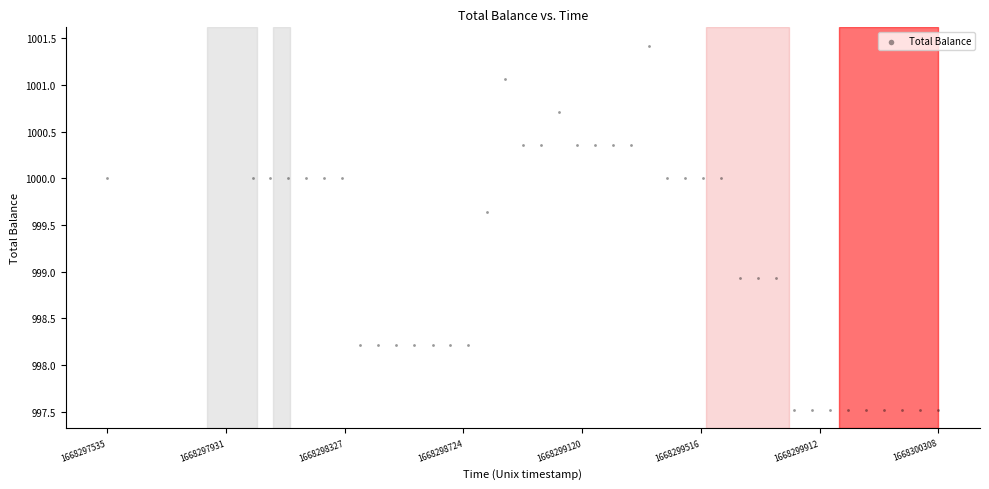

What is the range of Y values (max minus min)?

3.9